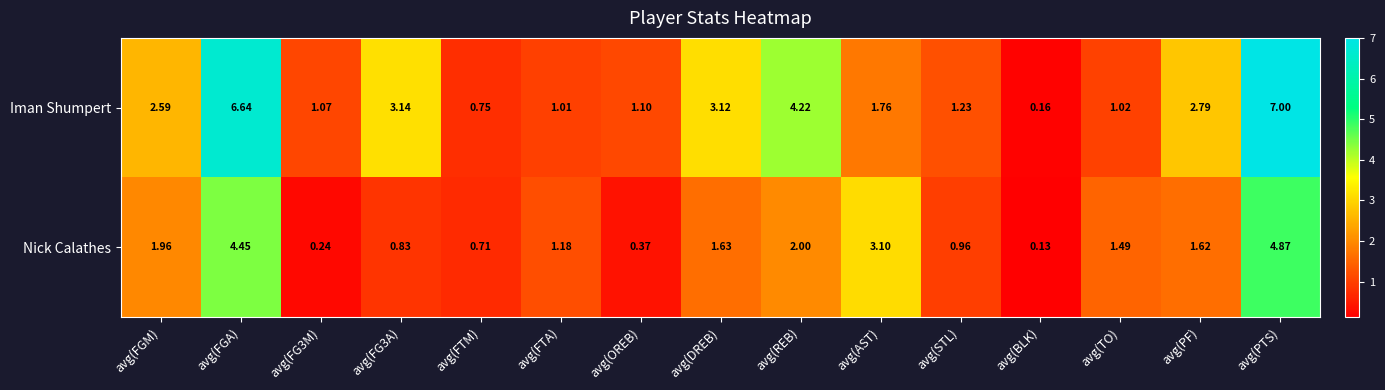

Rank the series at avg(FTA) from highest to lowest value.

Nick Calathes, Iman Shumpert